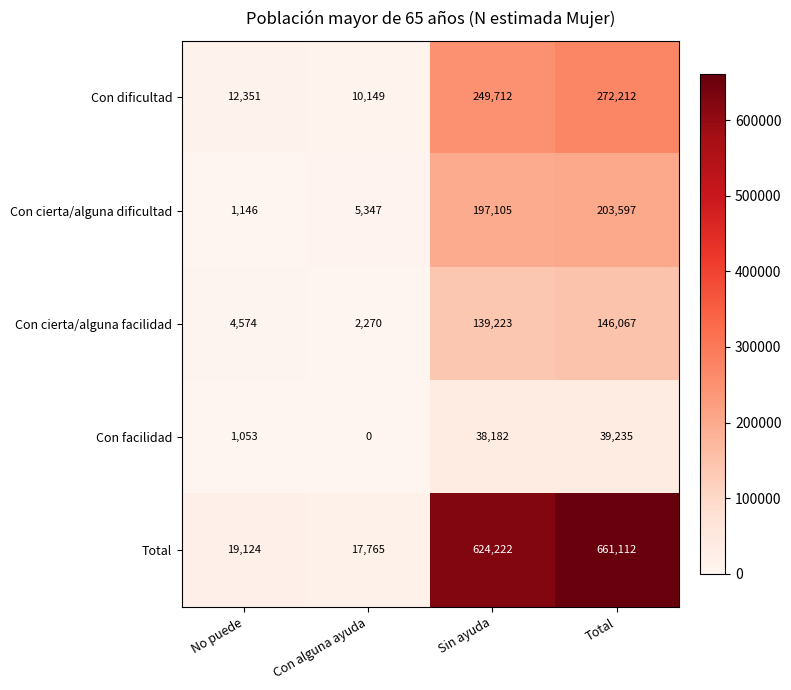

The value of Total at Con alguna ayuda is 27097. True or false?

False